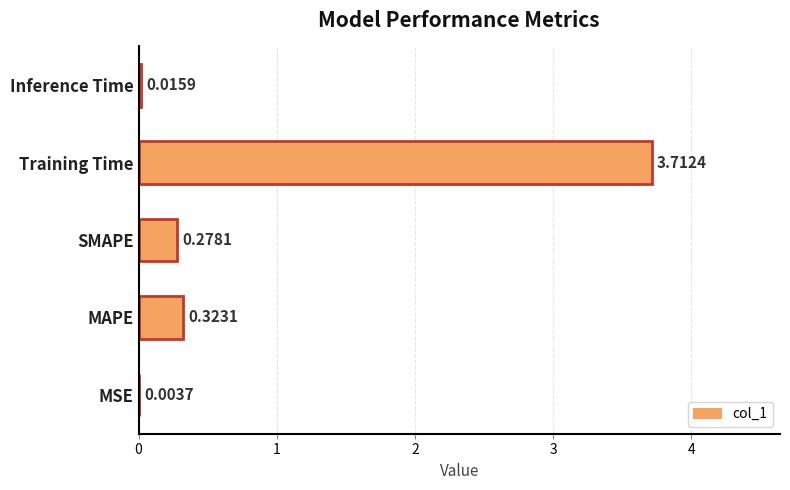

What is the sum of all values?

4.3